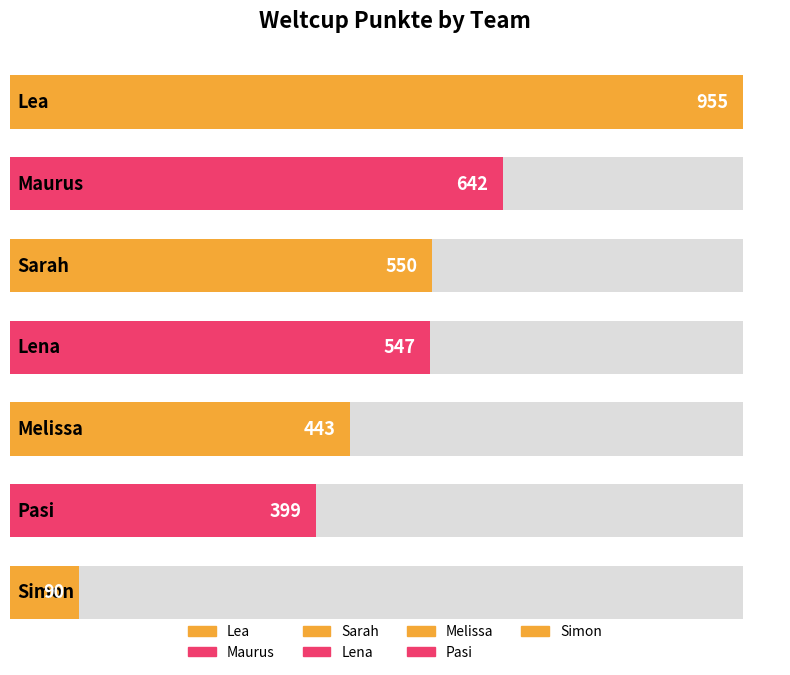

Between Maurus and Melissa, which is larger?

Maurus